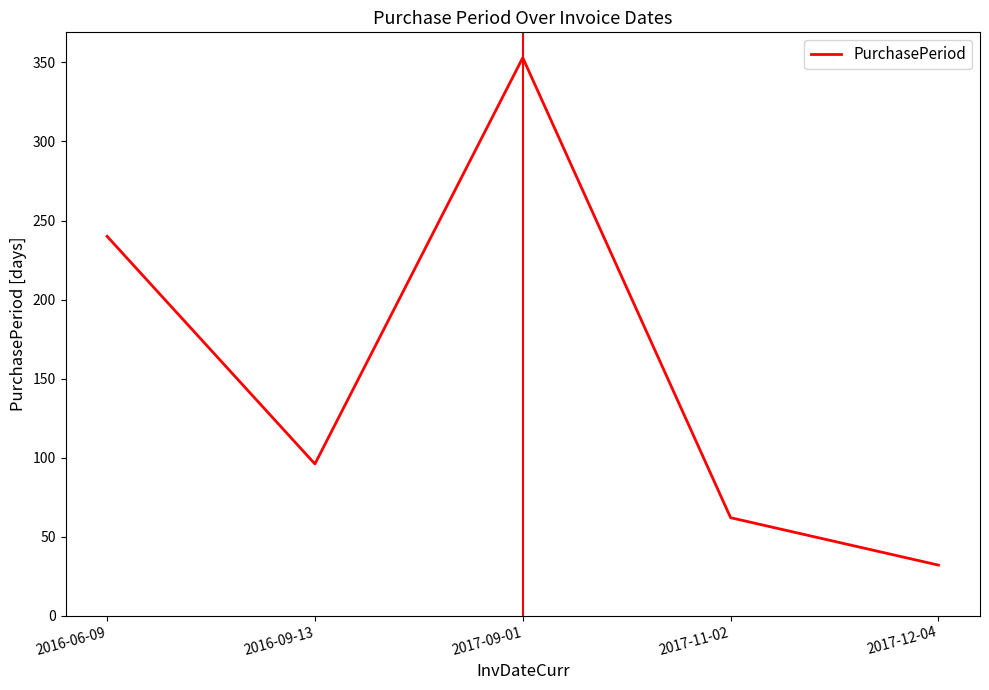

At which category does the chart reach its minimum across all series?

2017-12-04